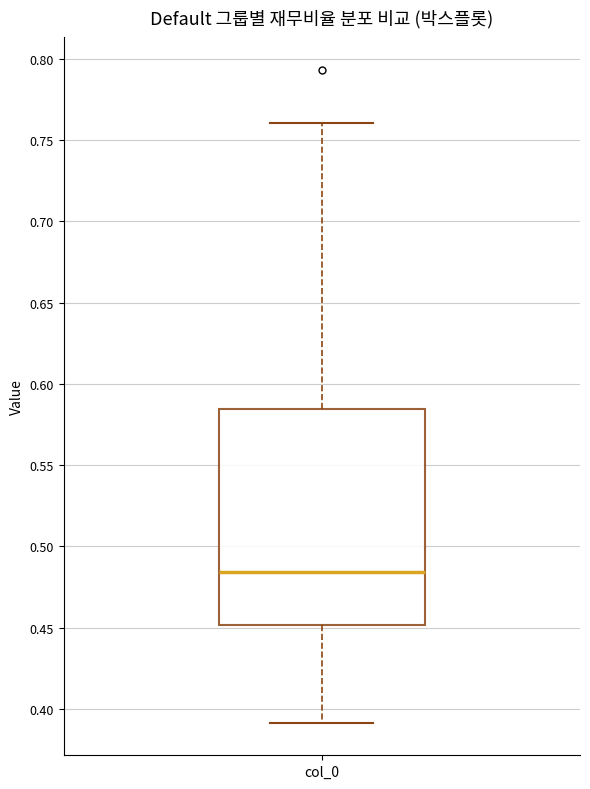

Read this box plot against the y-axis: the position of the median line, the range covered by the box, and the ends of both whiskers. The values are not printed on the chart, so give them approximately, as read against the axis.

median 0.485, box 0.450 to 0.585, whiskers 0.390 to 0.760